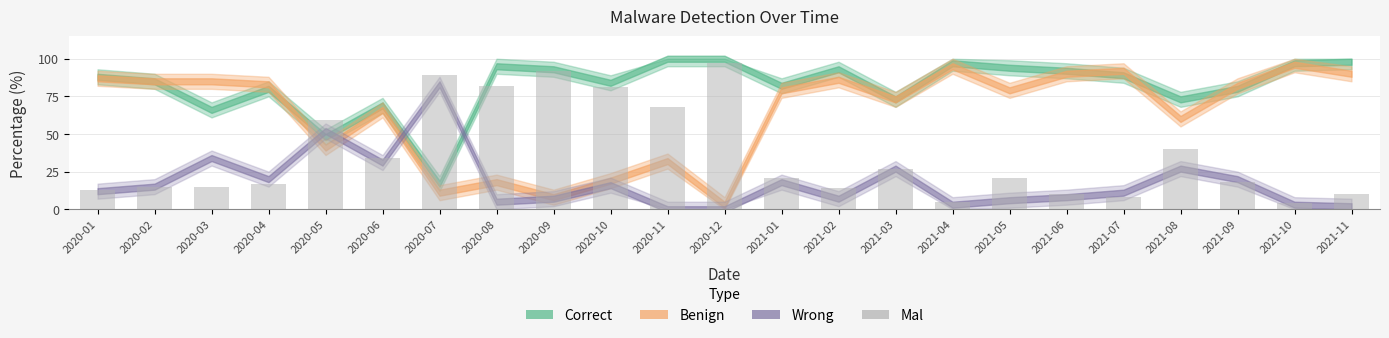

What is the ratio of the value at 2020-11 to the value at 2021-08?

1.7